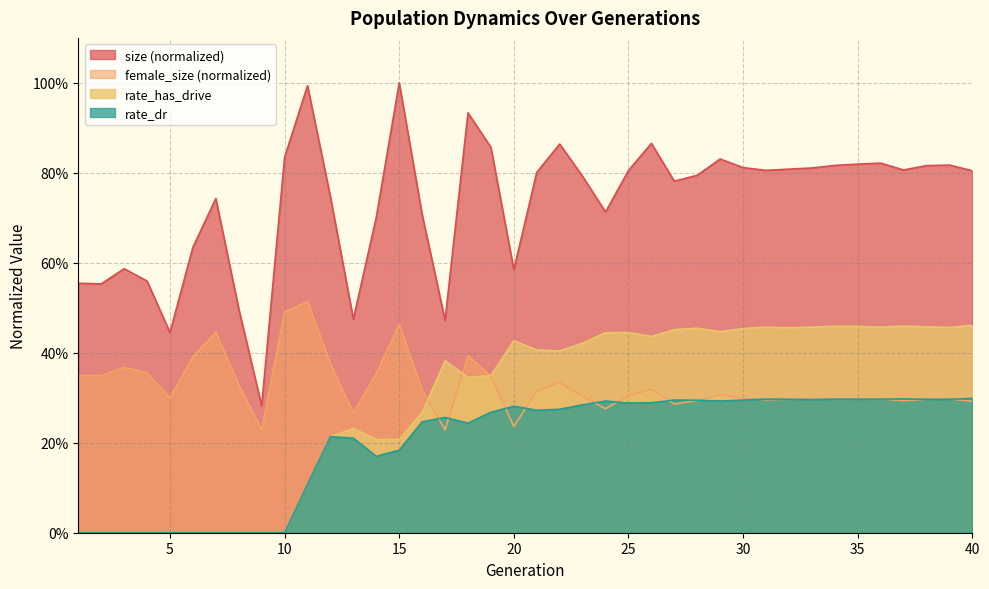

Count the number of data series in this chart.

4